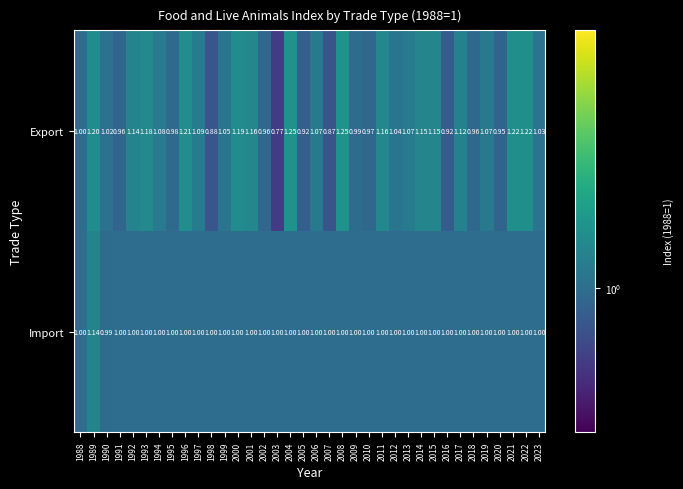

Rank the series by their maximum value, from highest to lowest.

Export, Import